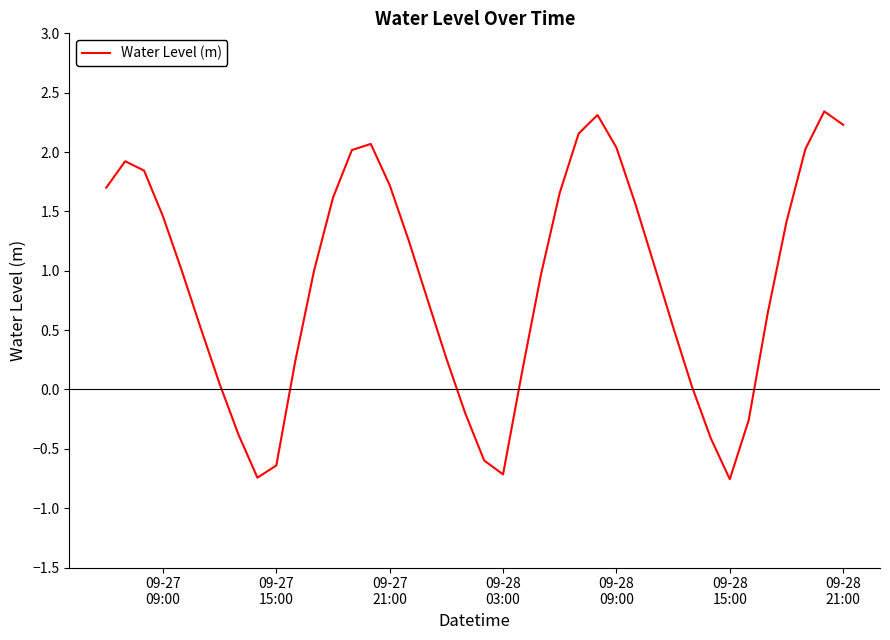

What is the minimum value shown in the chart?

-0.8